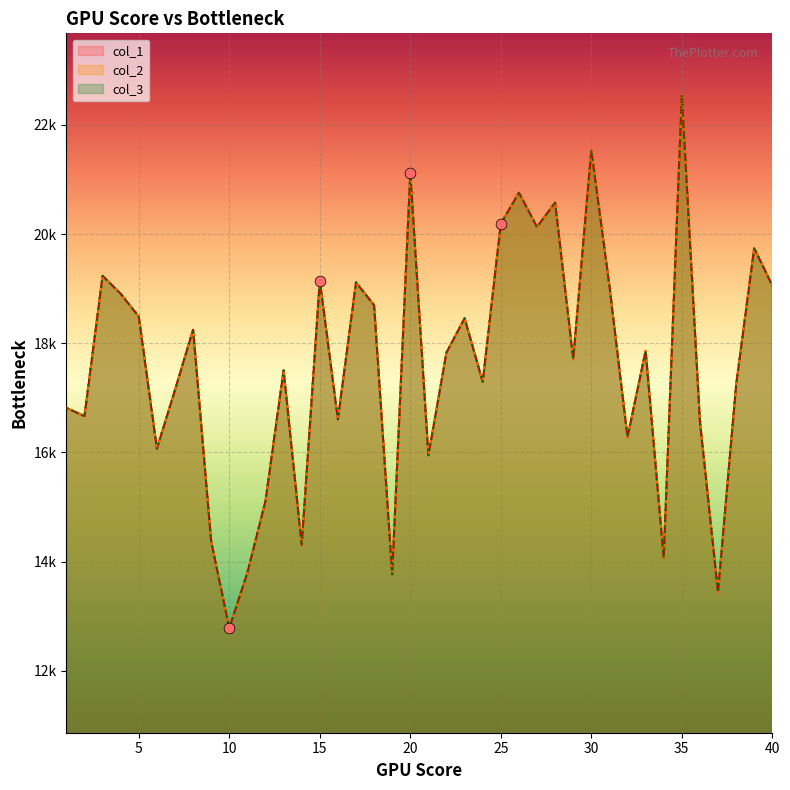

Which series has the largest total across all categories?

col_1